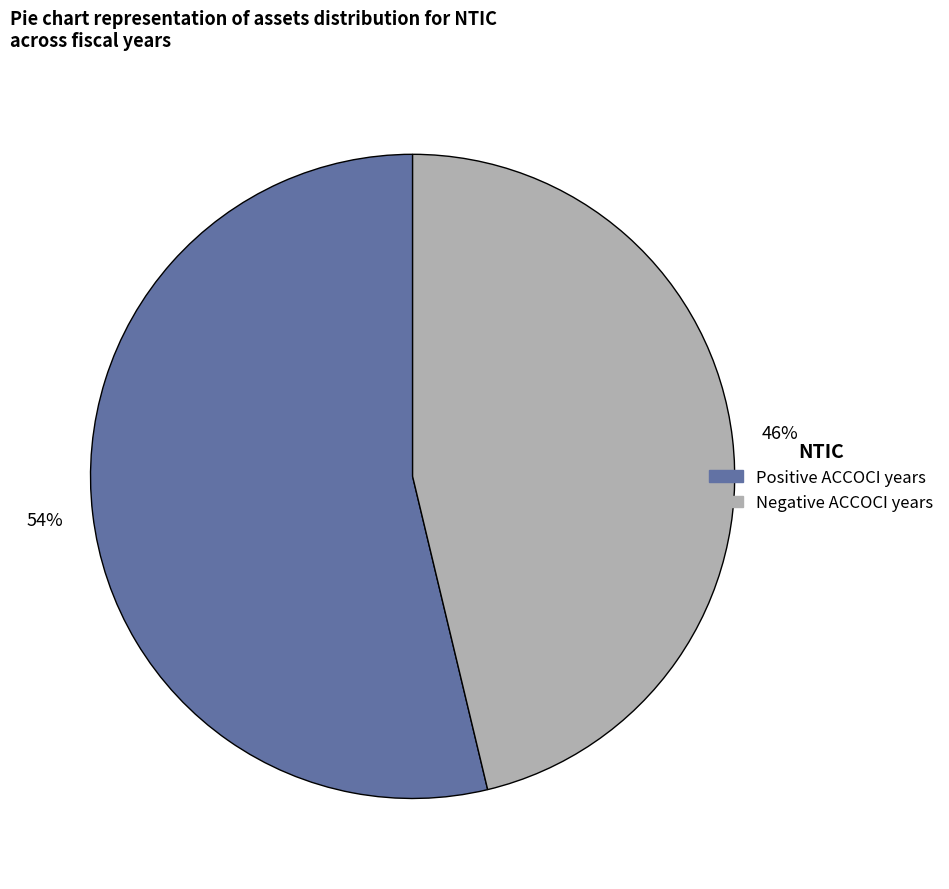

How many segments does this pie chart have?

2